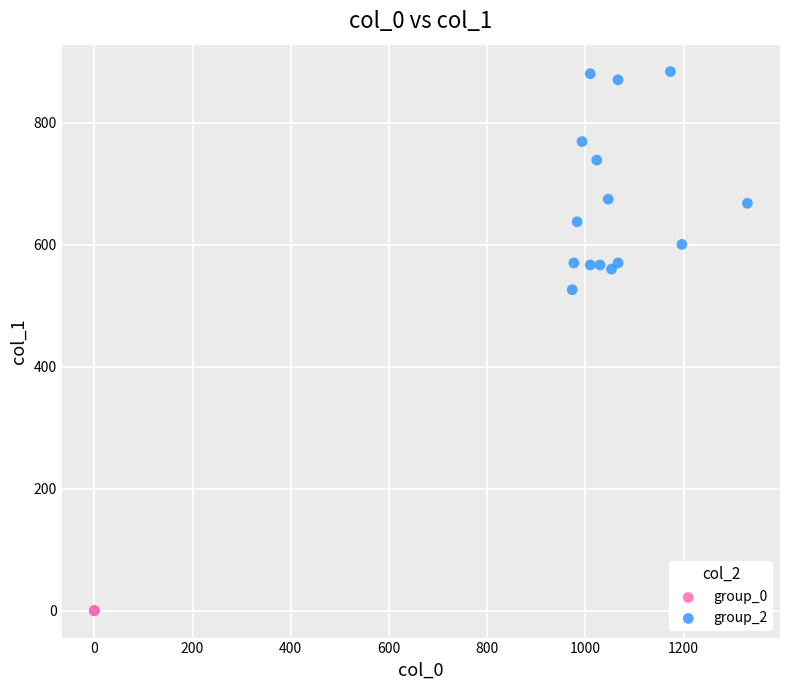

What are all the series names shown in the legend?

group_0, group_2